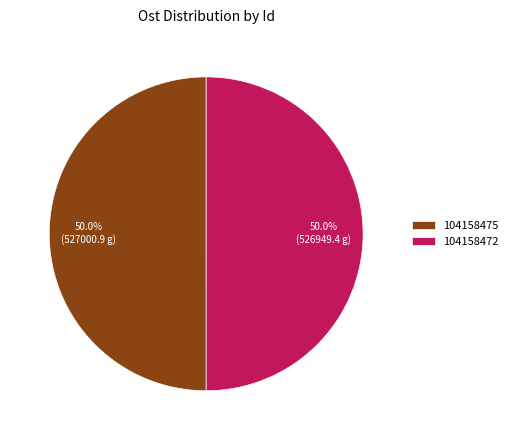

Do 104158472 and 104158475 together represent more than half of the pie?

Yes